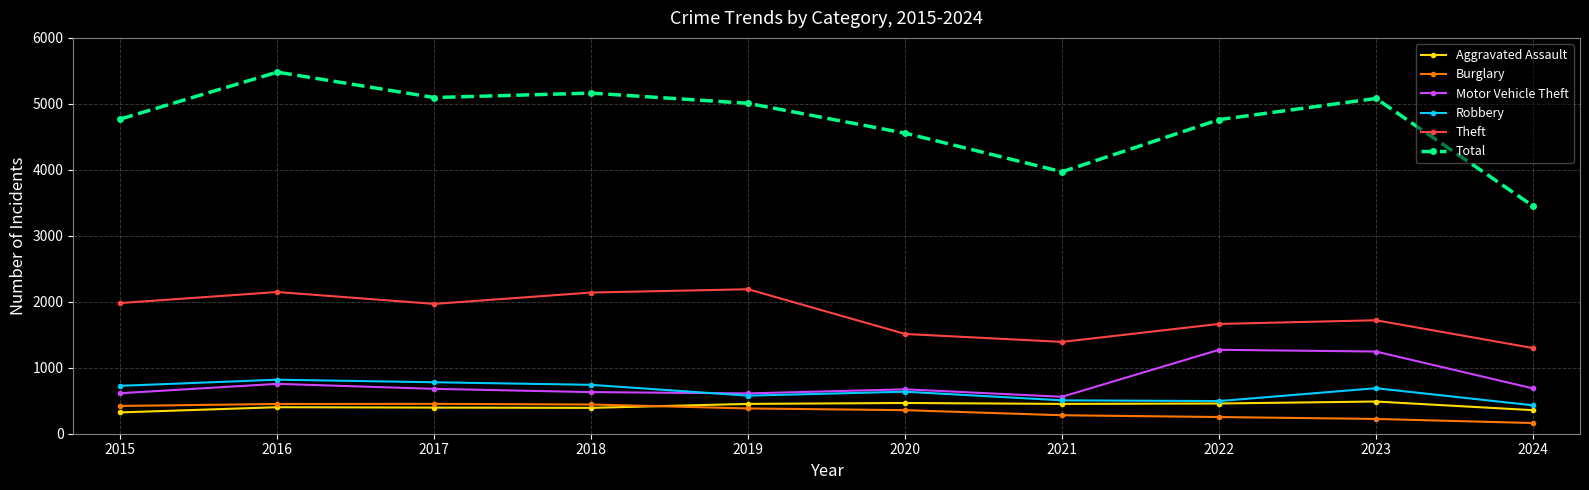

True or false: Total and Aggravated Assault intersect in this chart.

False